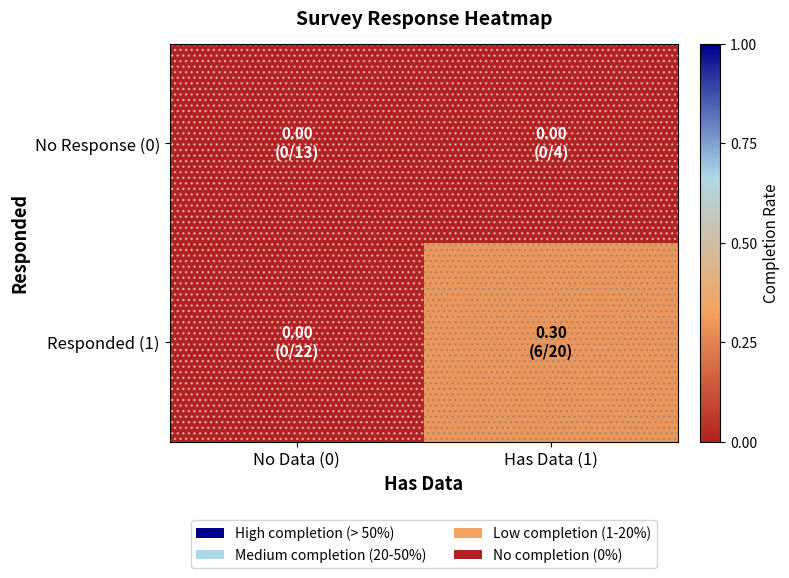

At which category is the sum across all series the highest?

Has Data (1)